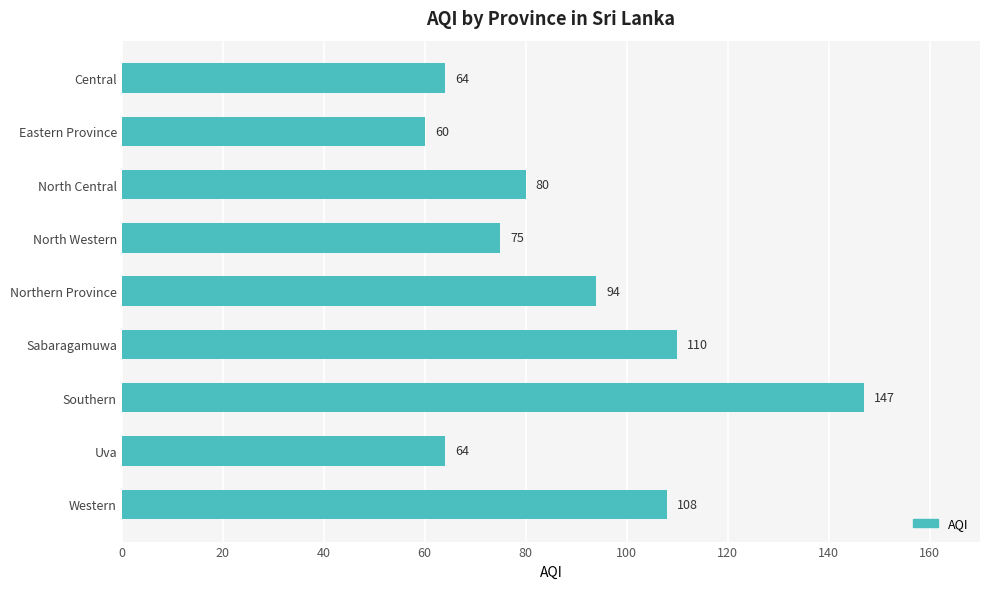

What is the change in value from North Western to Western?

+33